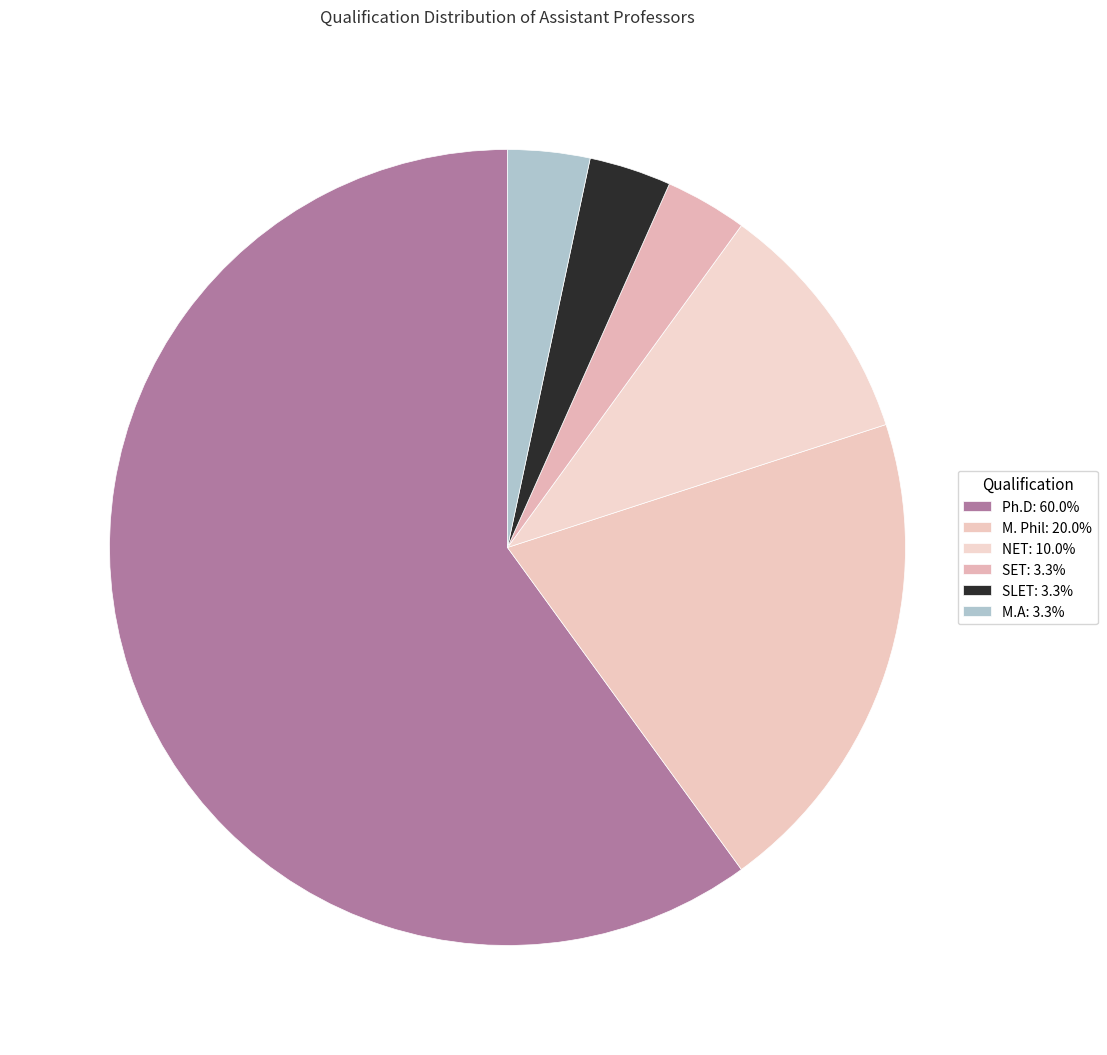

Count the number of slices in the pie.

6